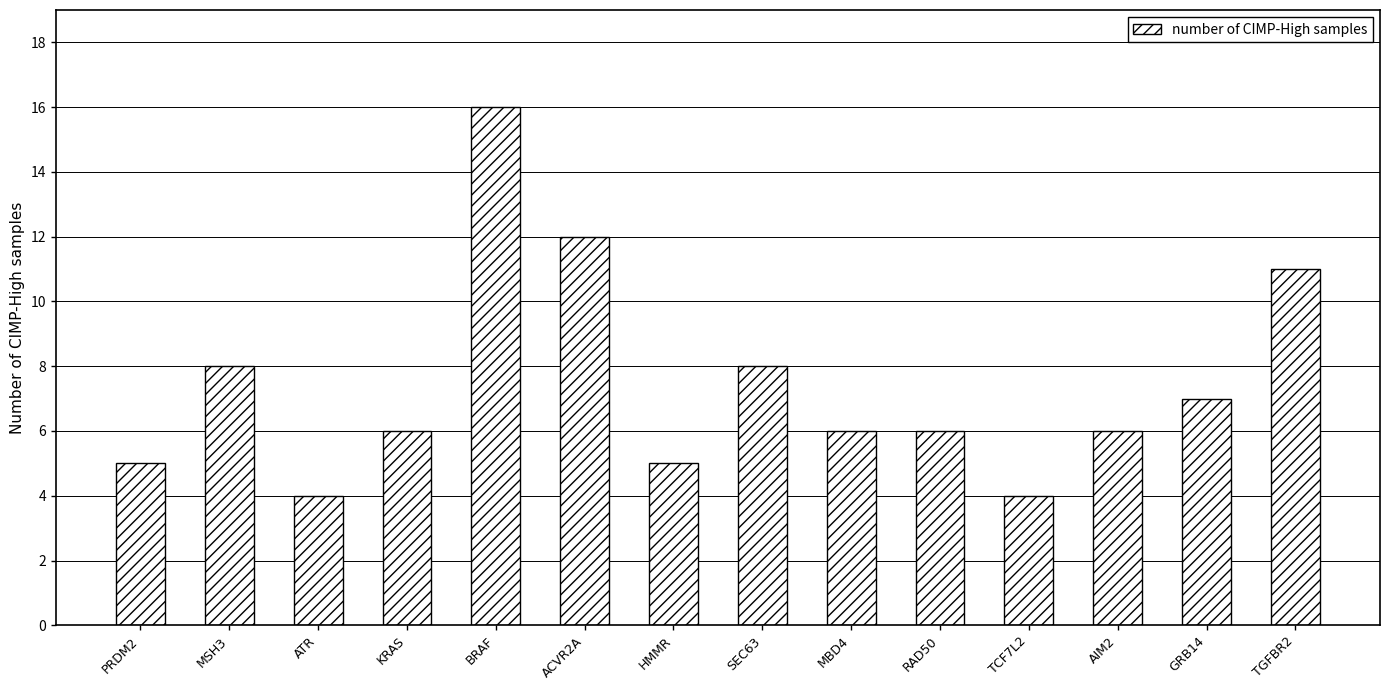

Is it true that the value at RAD50 is 6?

True